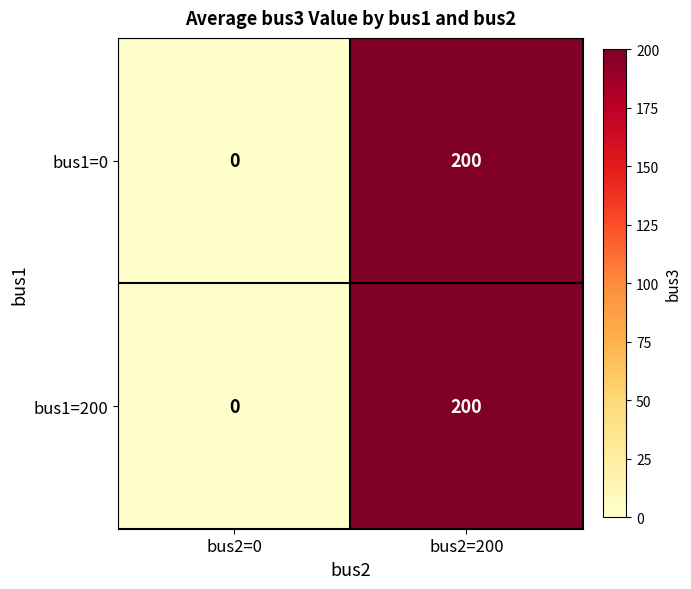

What is the maximum value for bus1=0?

200